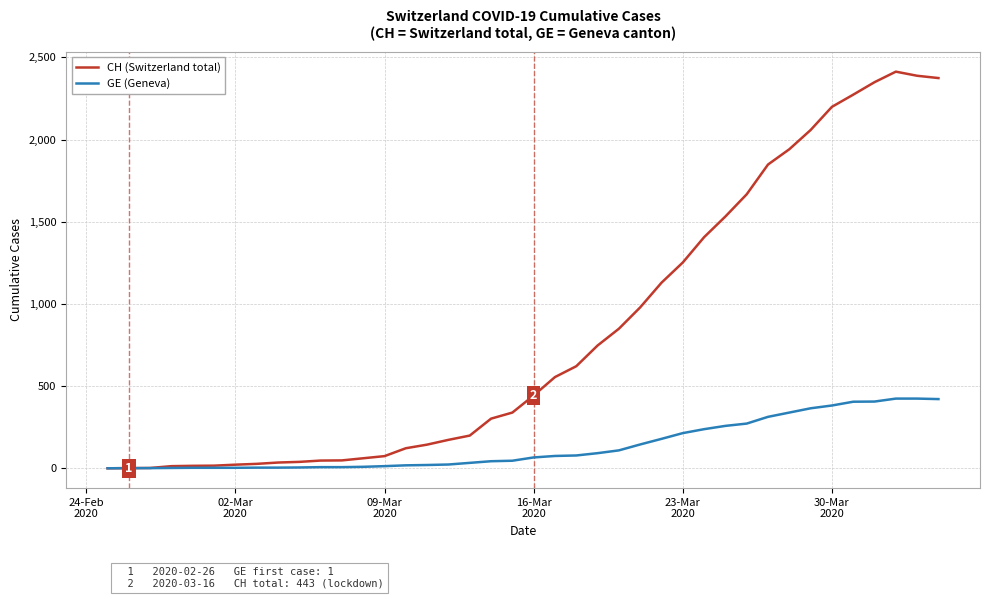

List the series in order of their peak value, highest first.

CH (Switzerland total), GE (Geneva)